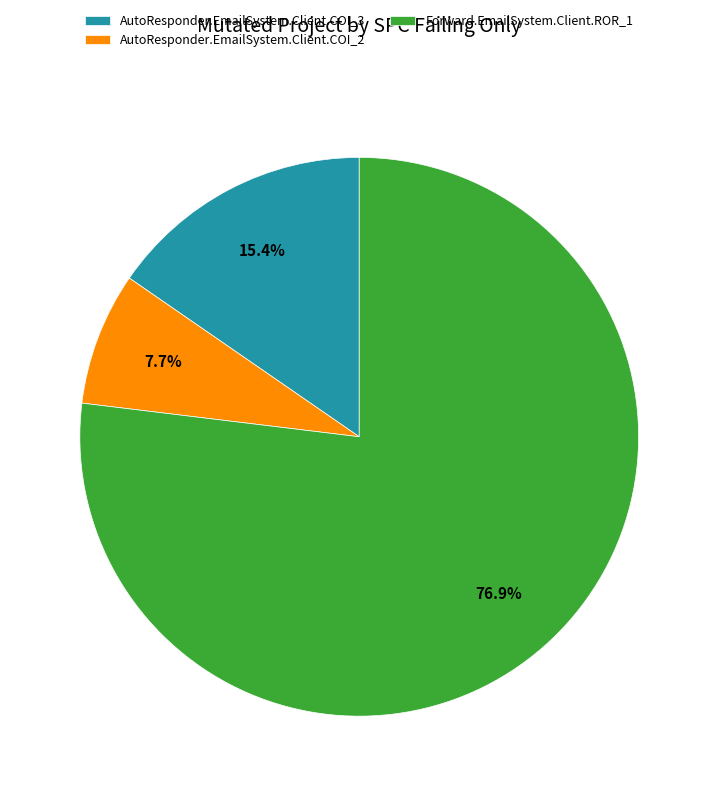

Is it true that Forward.EmailSystem.Client.ROR_1 is 85% of the pie?

False